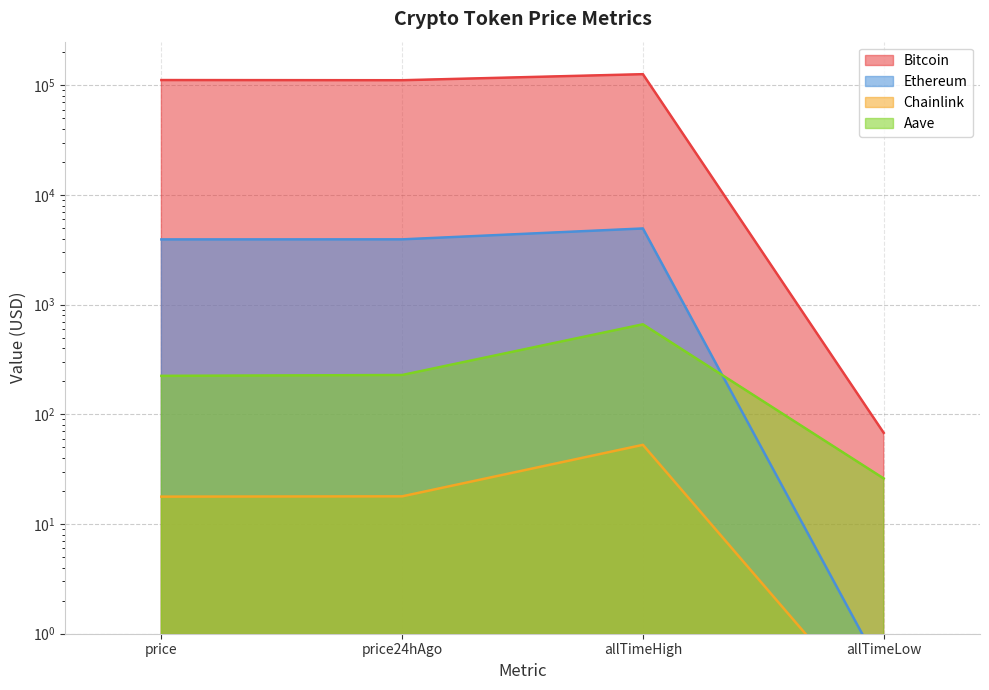

List the labels in order of Ethereum value, largest first.

allTimeHigh, price24hAgo, price, allTimeLow